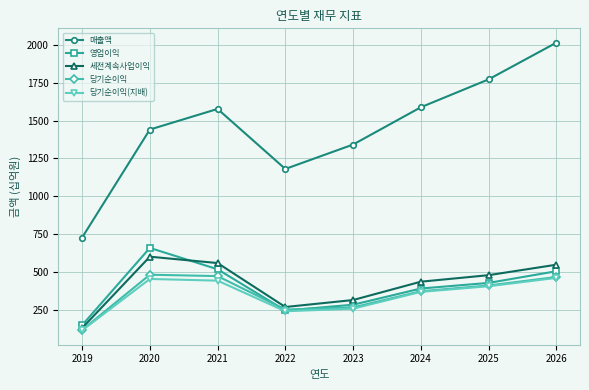

True or false: 당기순이익 and 매출액 cross at least once.

False